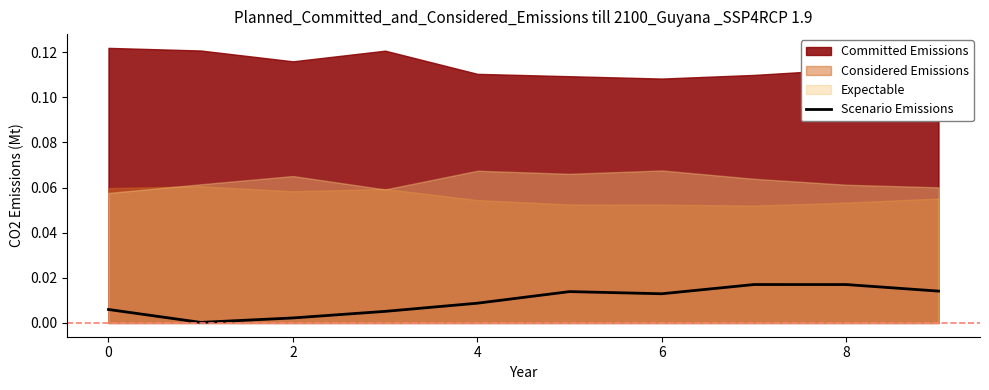

Is it true that the value at 0 is 0.0?

True